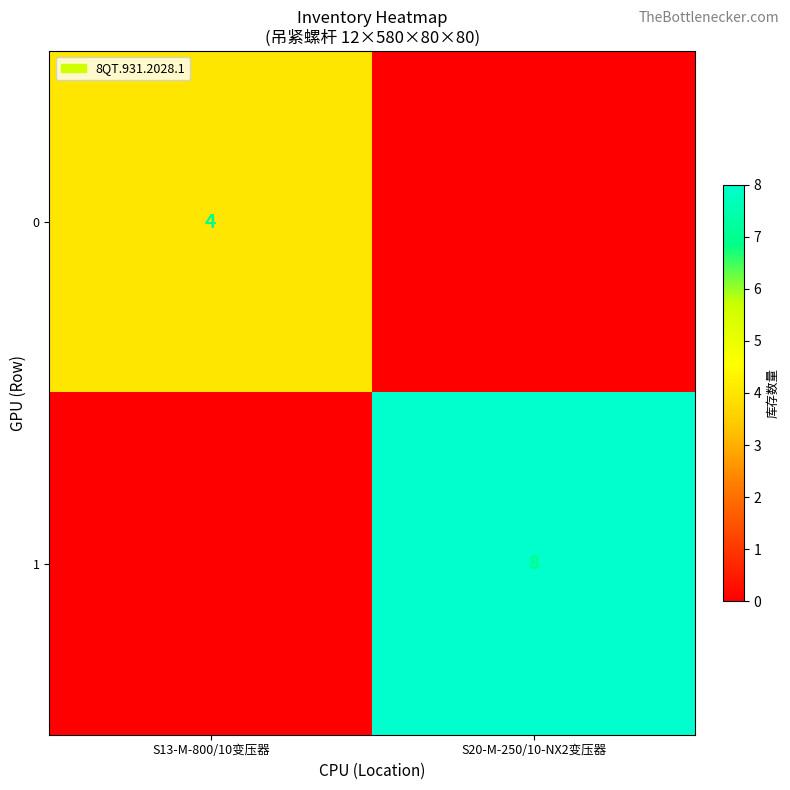

Is it true that 0 equals 6 at S13-M-800/10变压器?

False